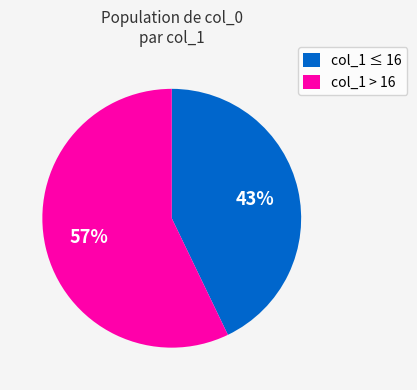

True or false: col_1 ≤ 16 accounts for 43% of the total.

True